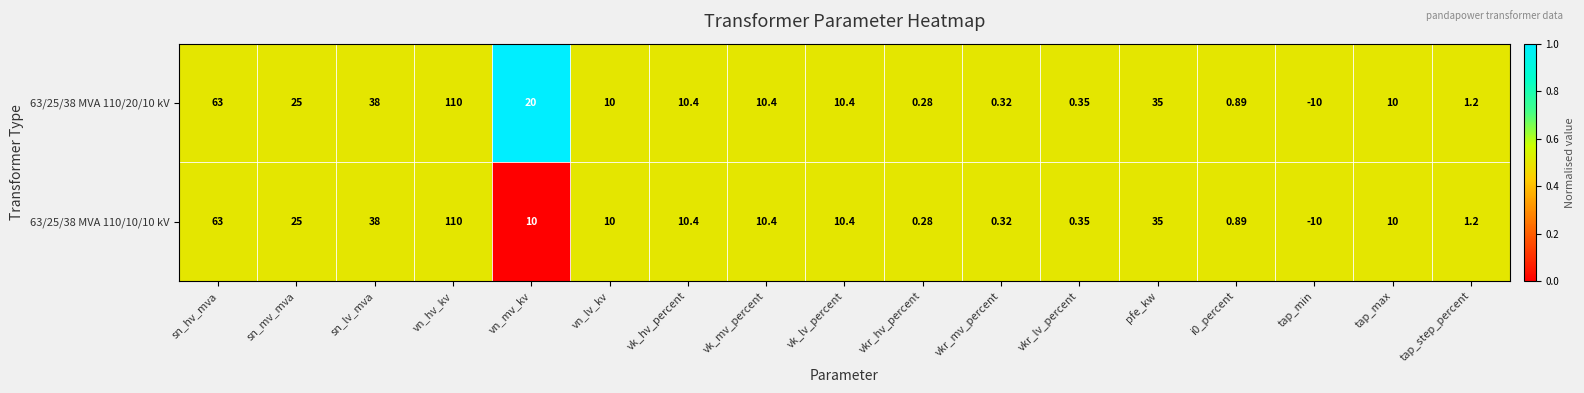

Where is 63/25/38 MVA 110/20/10 kV nearest to the value 50?

sn_lv_mva